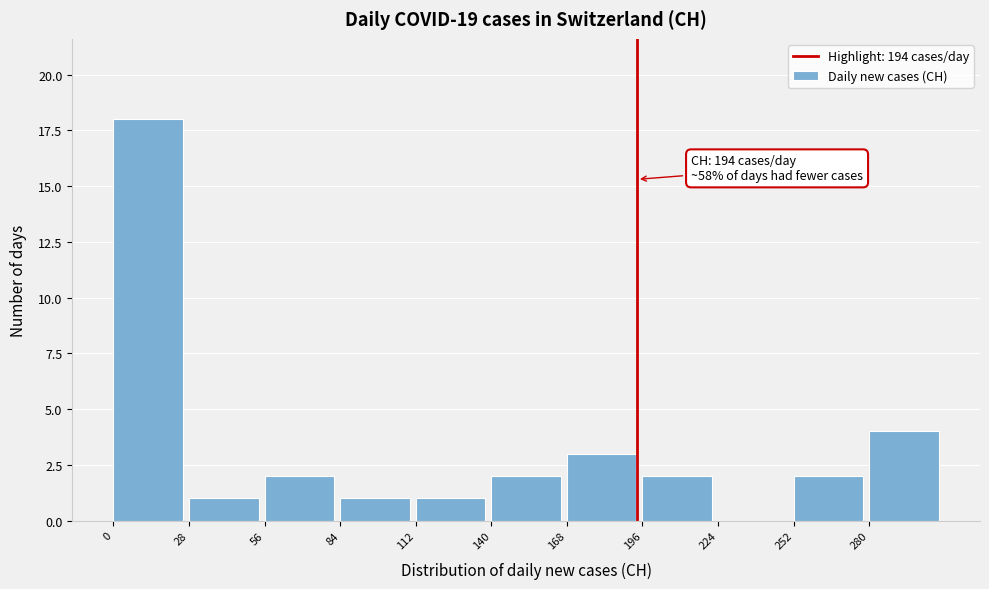

Over which range of the x-axis is the bar tallest?

0 to 28